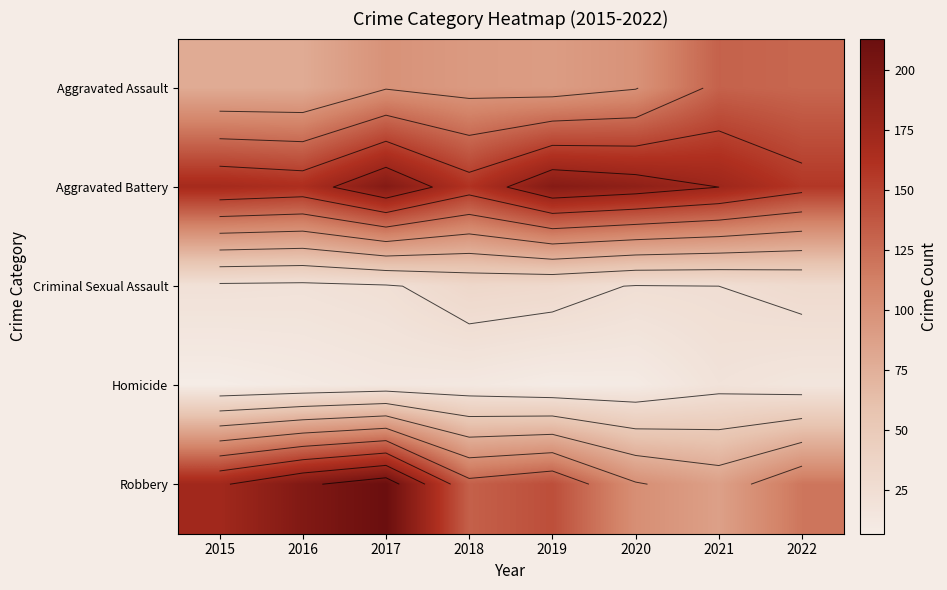

Which series has the widest spread of values?

Robbery